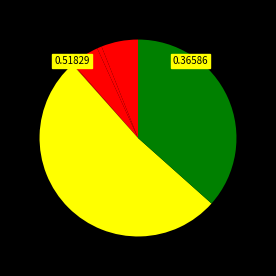

How many segments does this pie chart have?

6